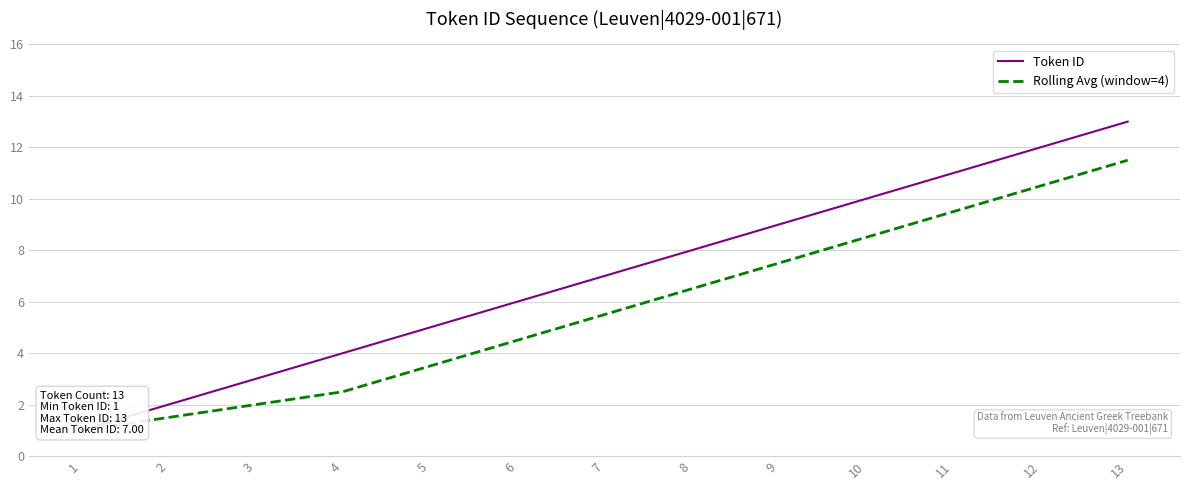

Where is Token ID nearest to the value 7?

7